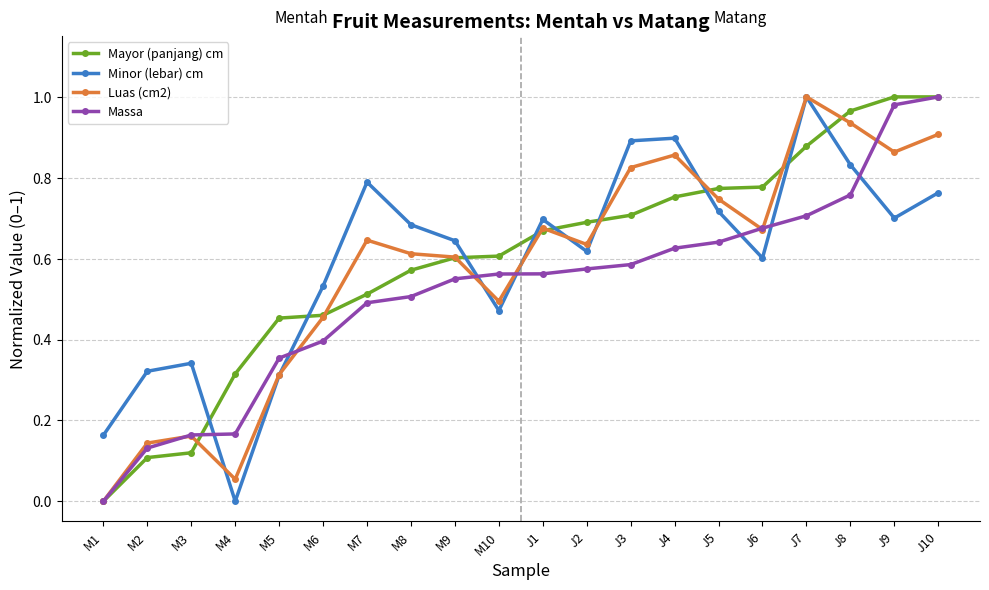

Is it true that Minor (lebar) cm equals 0.4 at J3?

False